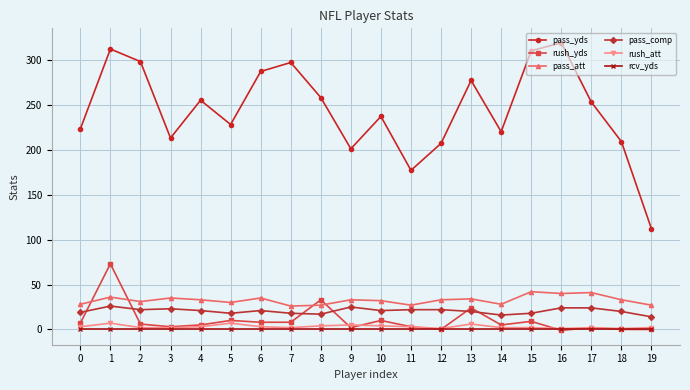

Between 0 and 1, which series saw the biggest shift?

pass_yds